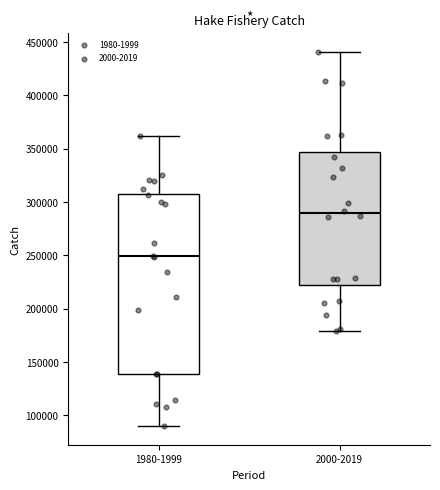

Reading left to right, read every box against the y-axis: the position of its median line, the range the box covers, and the ends of its whiskers. The values are not printed on the chart, so give them approximately, as read against the axis.

1980-1999: median 250000, box 140000 to 310000, whiskers 90000 to 360000
2000-2019: median 290000, box 220000 to 345000, whiskers 180000 to 440000